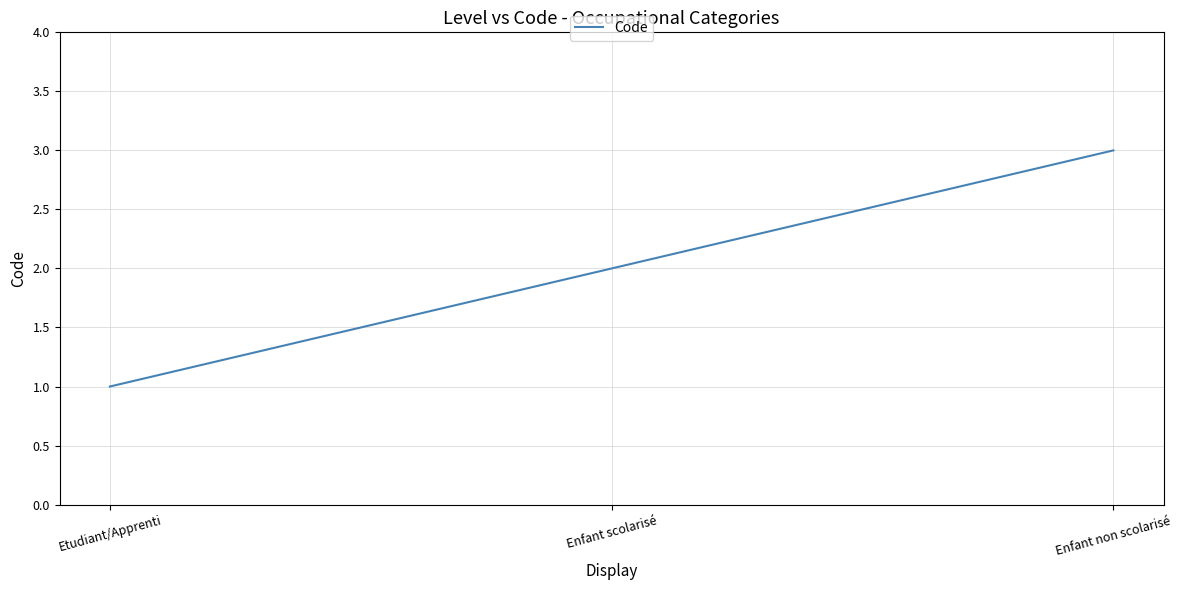

Rank the categories by value from lowest to highest.

Etudiant/Apprenti, Enfant scolarisé, Enfant non scolarisé